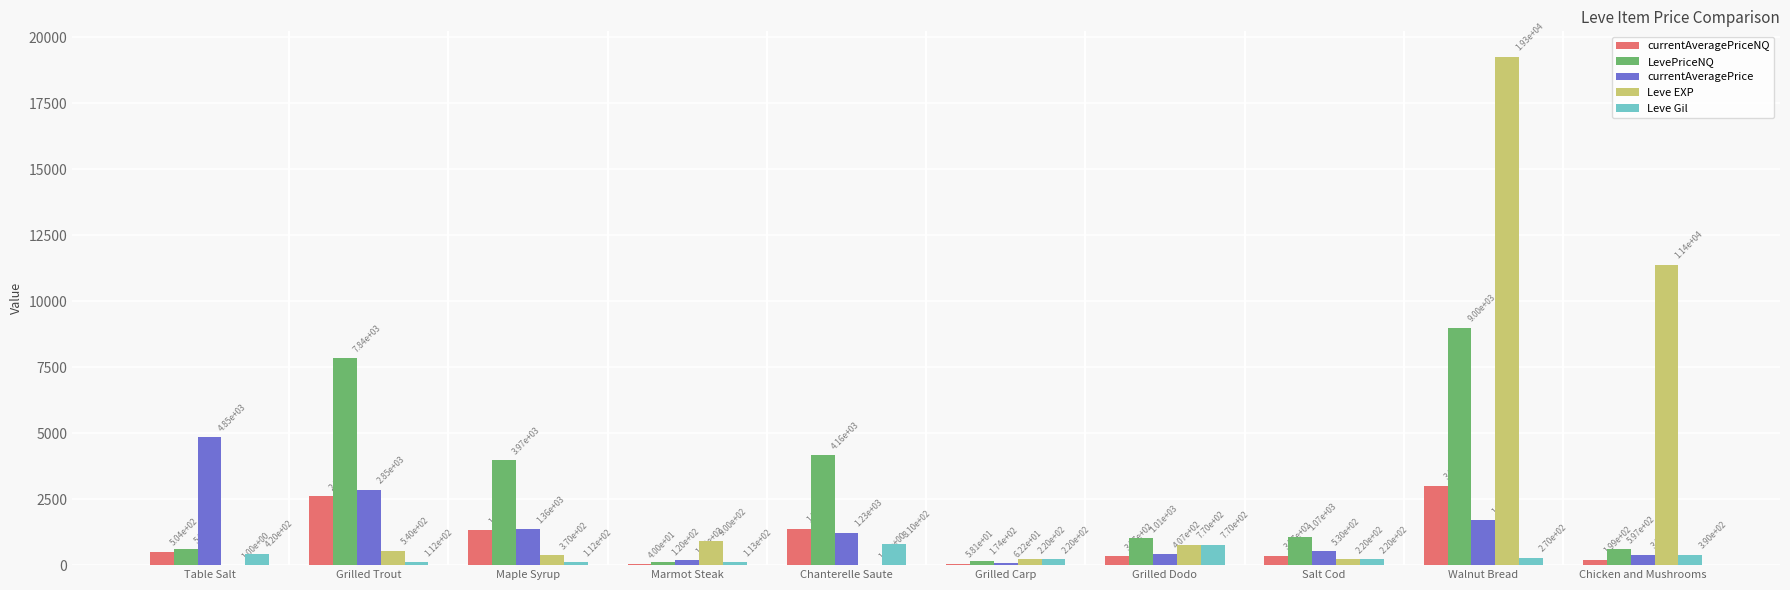

What is the sum of all Leve Gil values?

3437.0